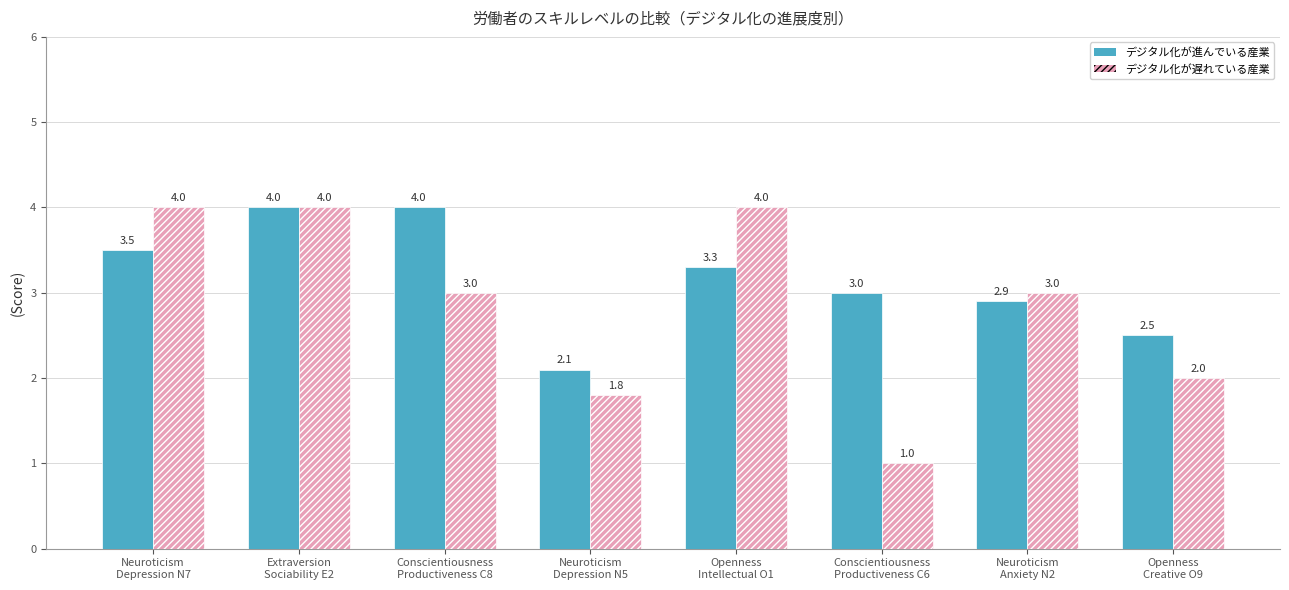

What is the difference between the デジタル化が進んでいる産業 values at Extraversion
Sociability E2 and Conscientiousness
Productiveness C6?

1.0